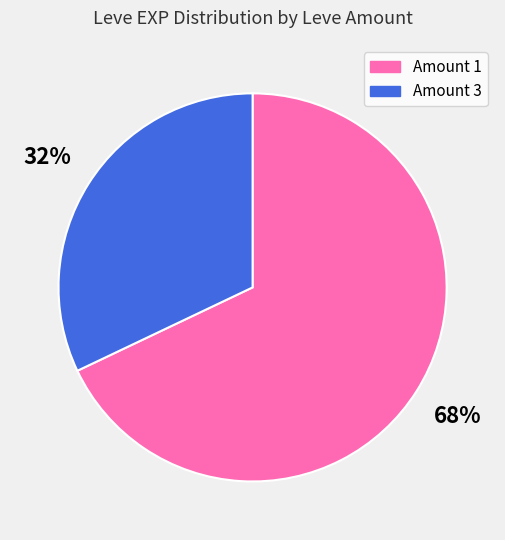

Combined, do Amount 3 and Amount 1 account for over 50%?

Yes